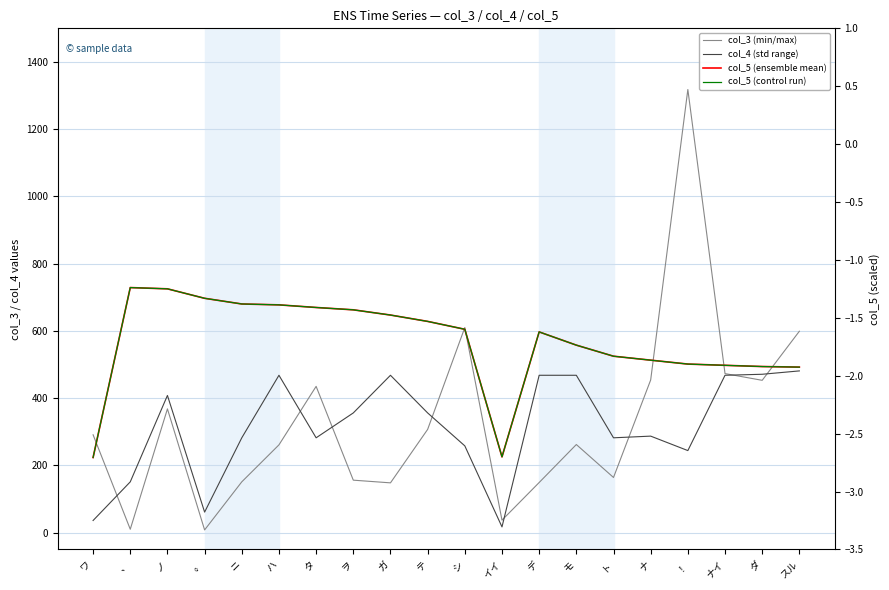

What value does the col_5 (ensemble mean) series have at タ?

-1.4